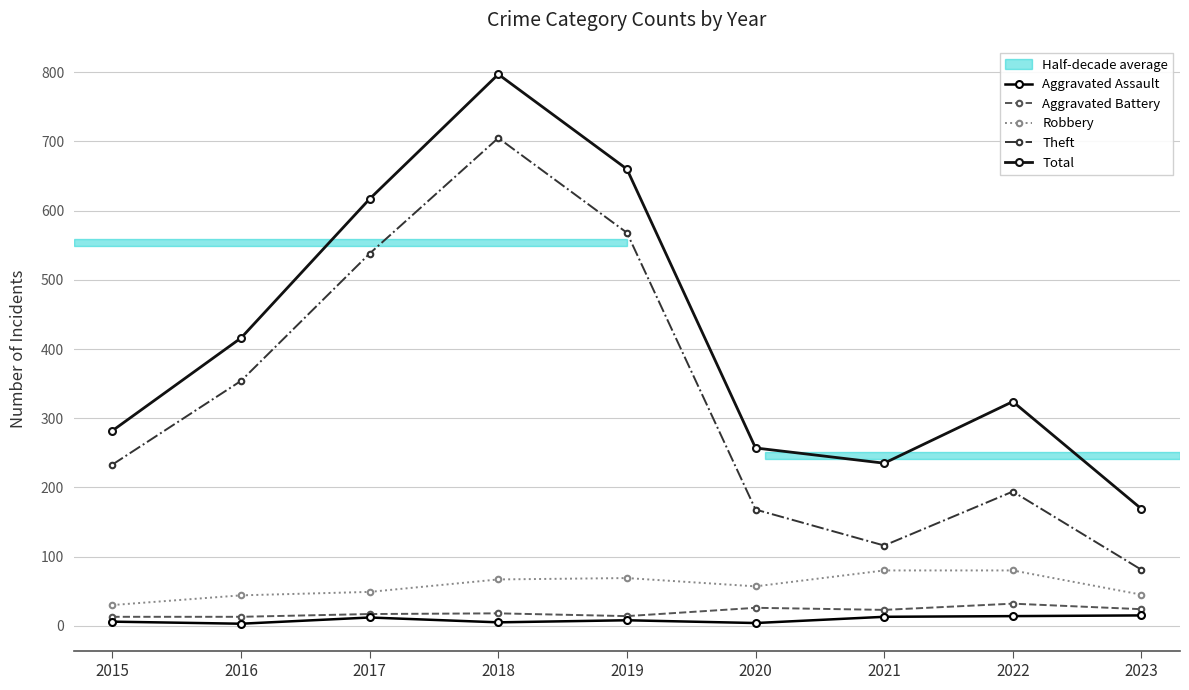

Is this an area chart (filled region under the line)?

No